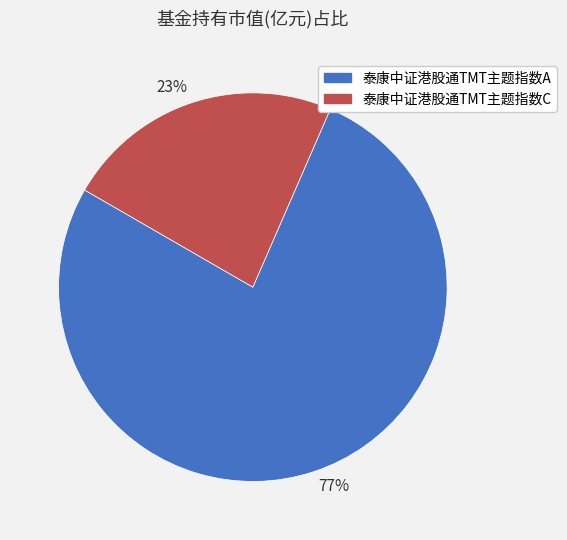

Rank the categories by value from highest to lowest.

泰康中证港股通TMT主题指数A, 泰康中证港股通TMT主题指数C